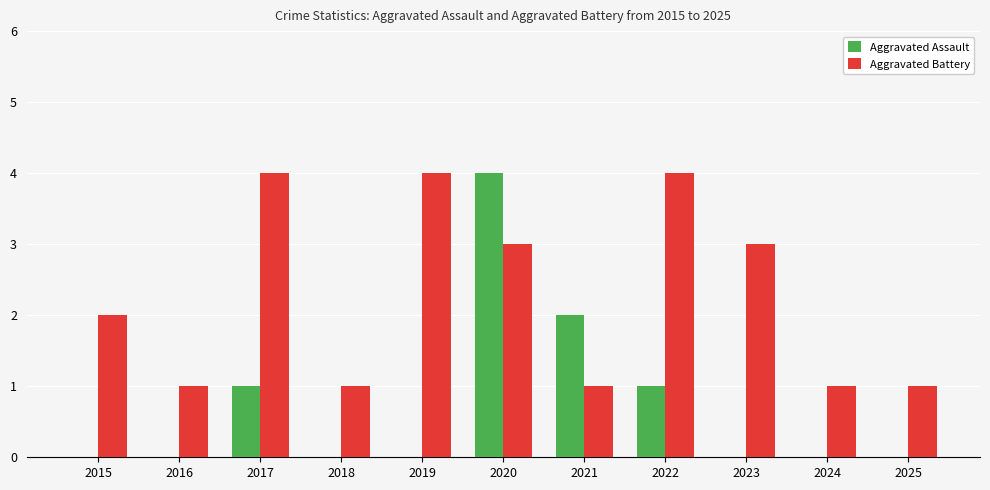

Is the value of Aggravated Assault at 2017 greater than the value of Aggravated Battery at 2019?

No